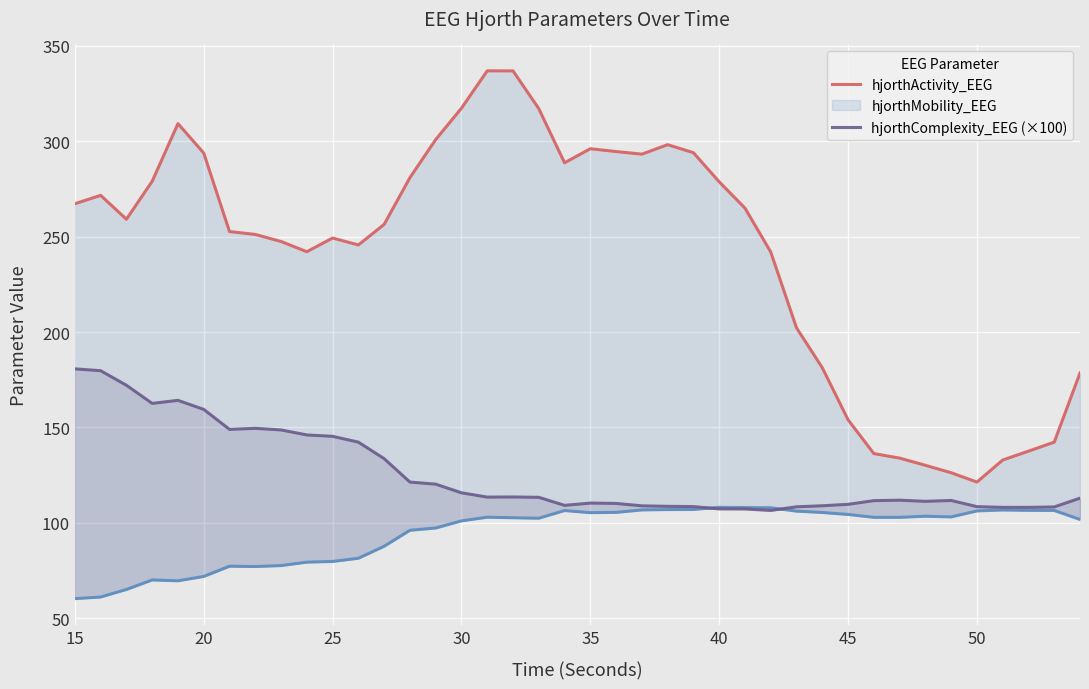

List the series in order of their overall mean, lowest first.

hjorthComplexity_EEG (×100), hjorthActivity_EEG